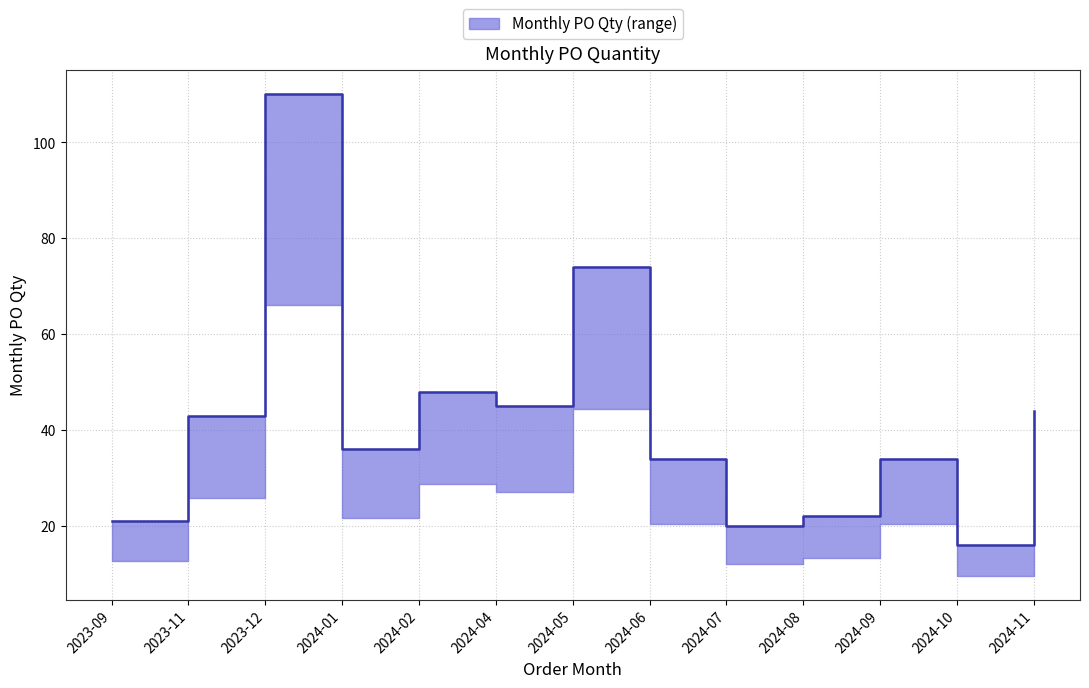

Is it true that the value at 2024-11 is 44?

True